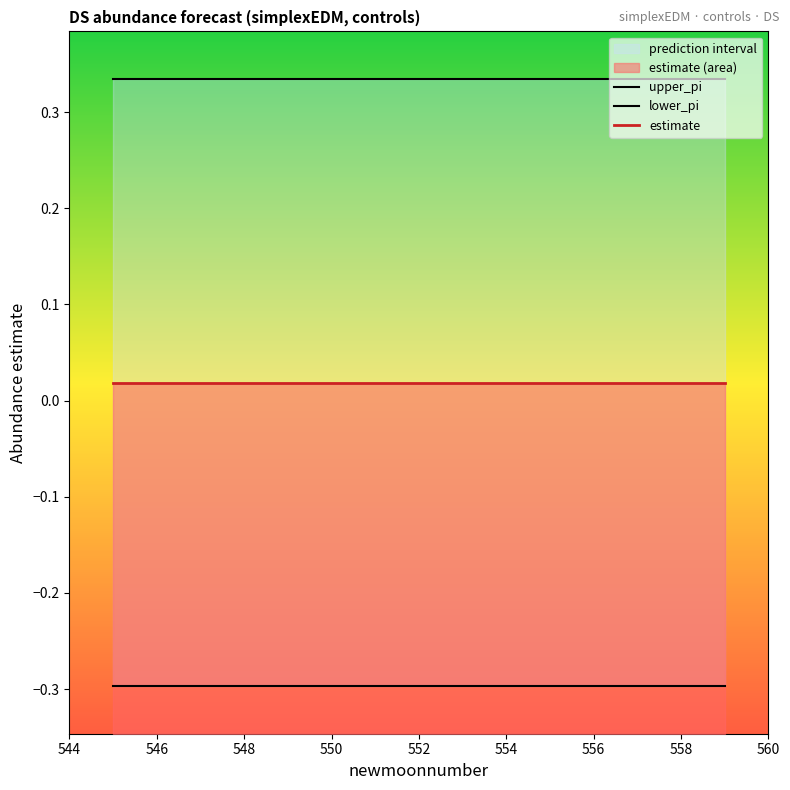

What position from the left is 550?

6